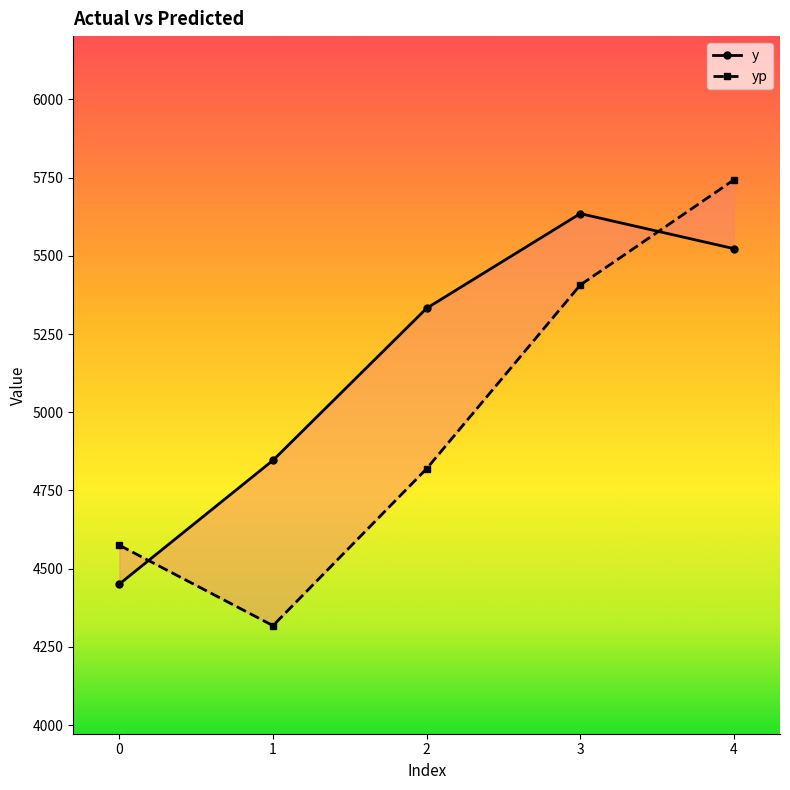

Is the value of y at 2 greater than the value of yp at 2?

Yes